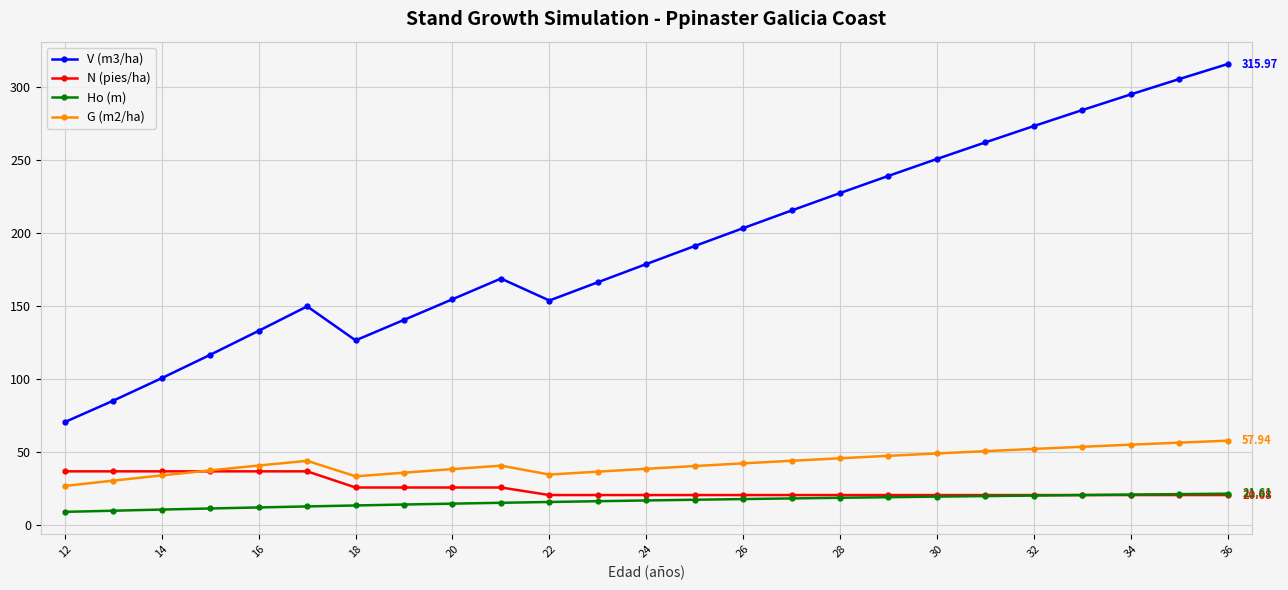

True or false: V (m3/ha) has more than 1 points higher than both neighbors.

True